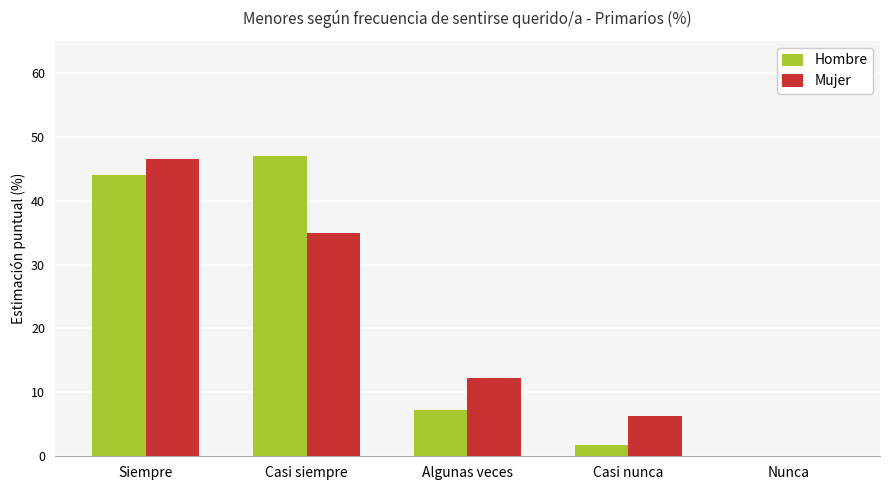

True or false: Hombre has a value of 4.0 at Algunas veces.

False